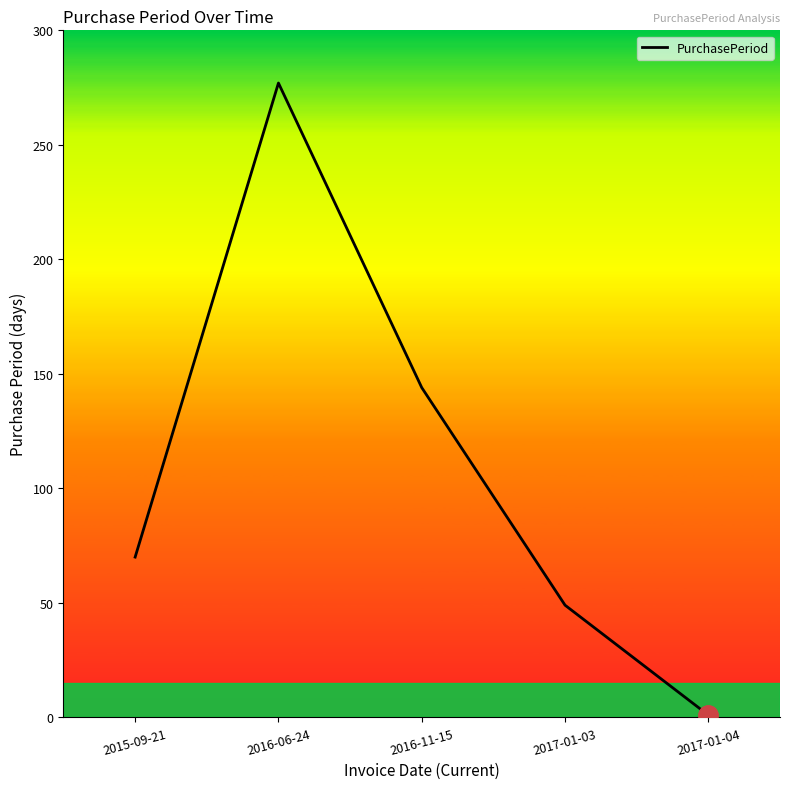

At which label is the value closest to 139?

2016-11-15